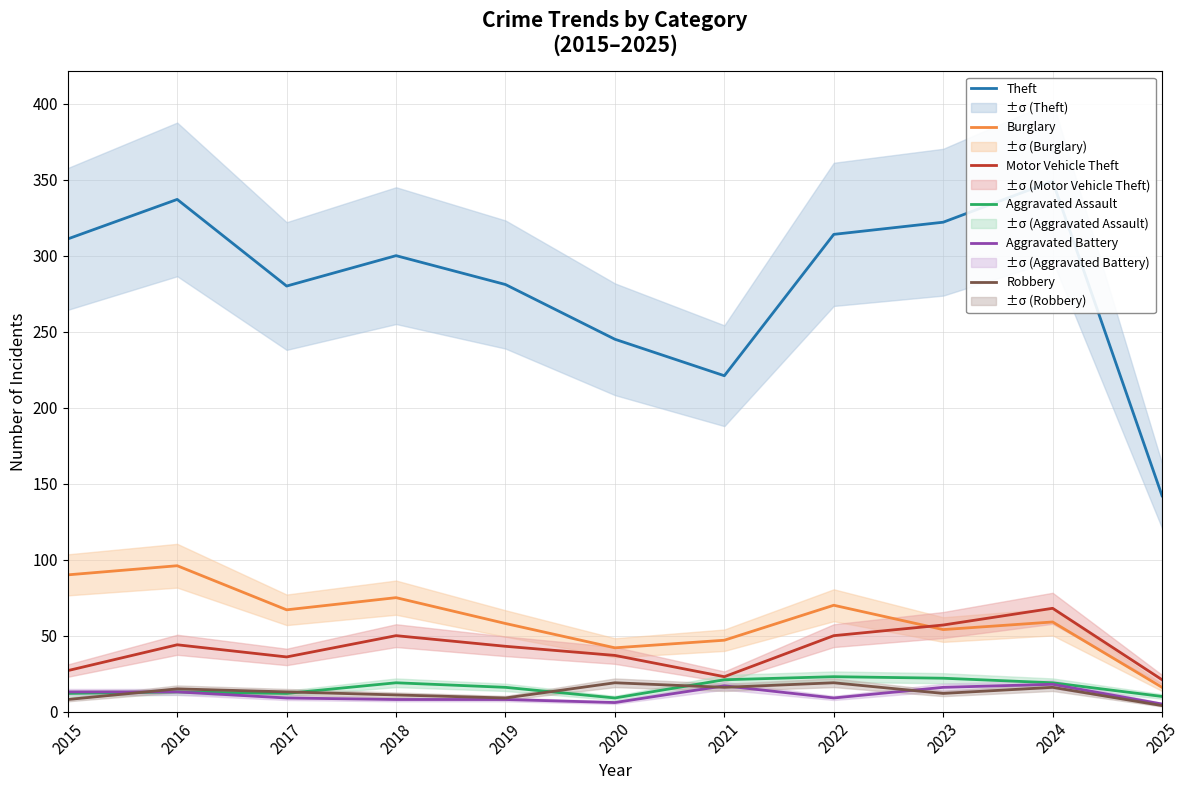

What are all the series names shown in the legend?

Theft, Burglary, Motor Vehicle Theft, Aggravated Assault, Aggravated Battery, Robbery